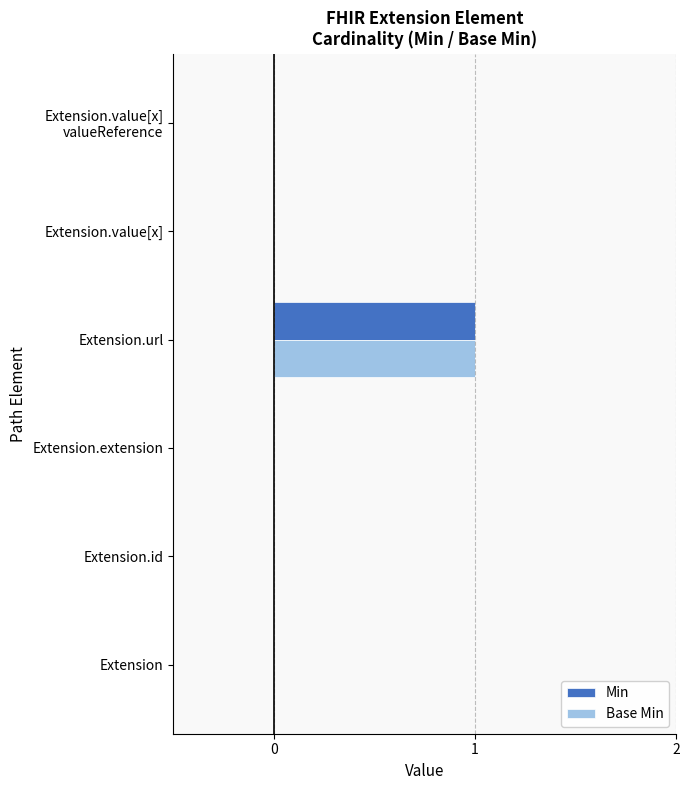

What is the sum of all Min values?

1